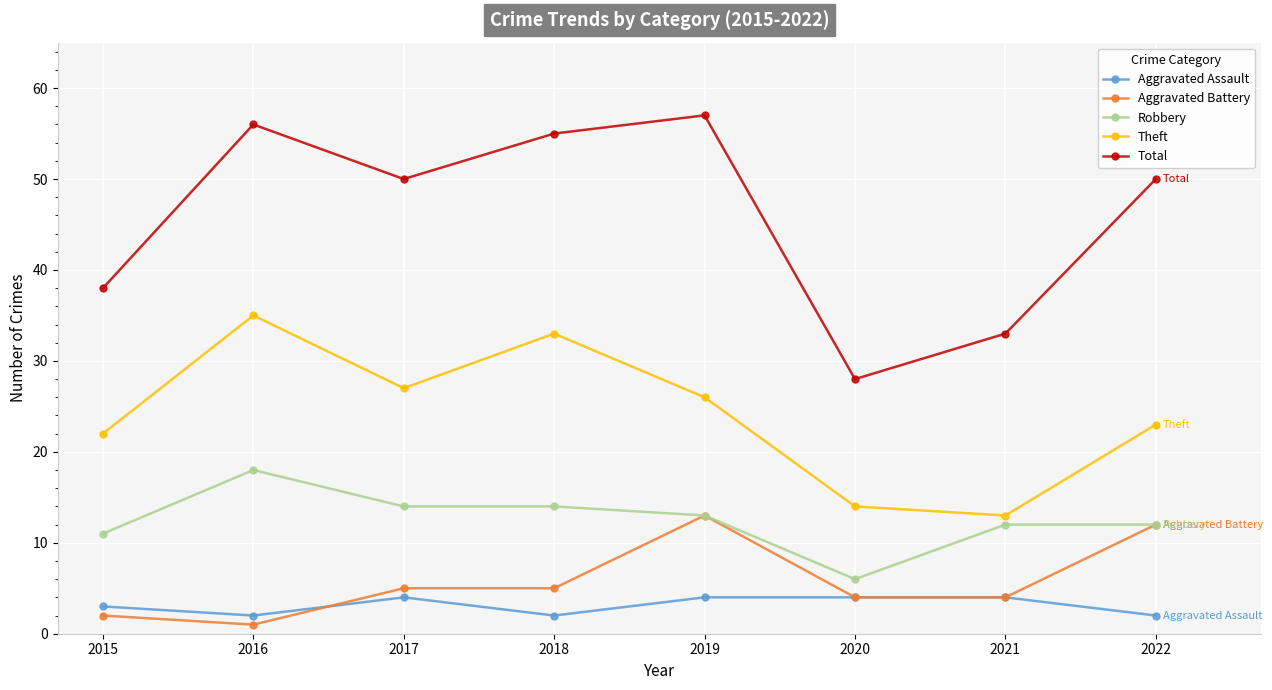

What is the maximum value shown in the chart?

57